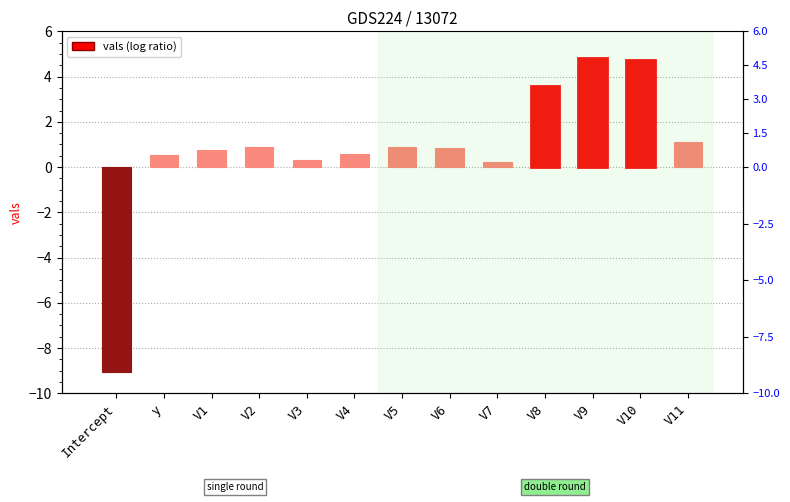

How many values are below 0?

1